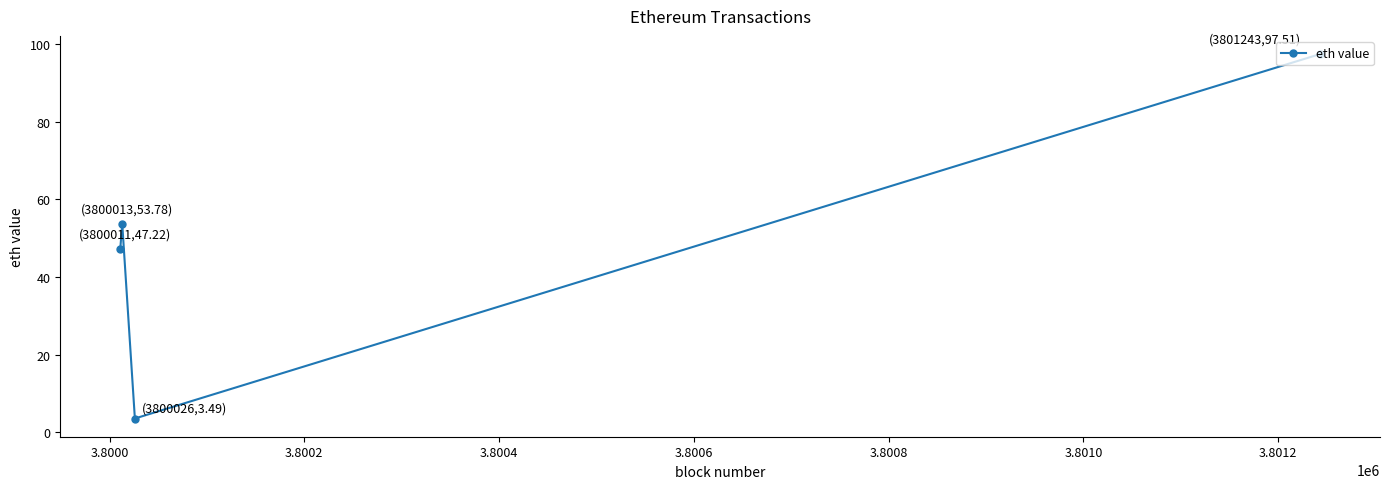

What is the maximum value shown in the chart?

97.5